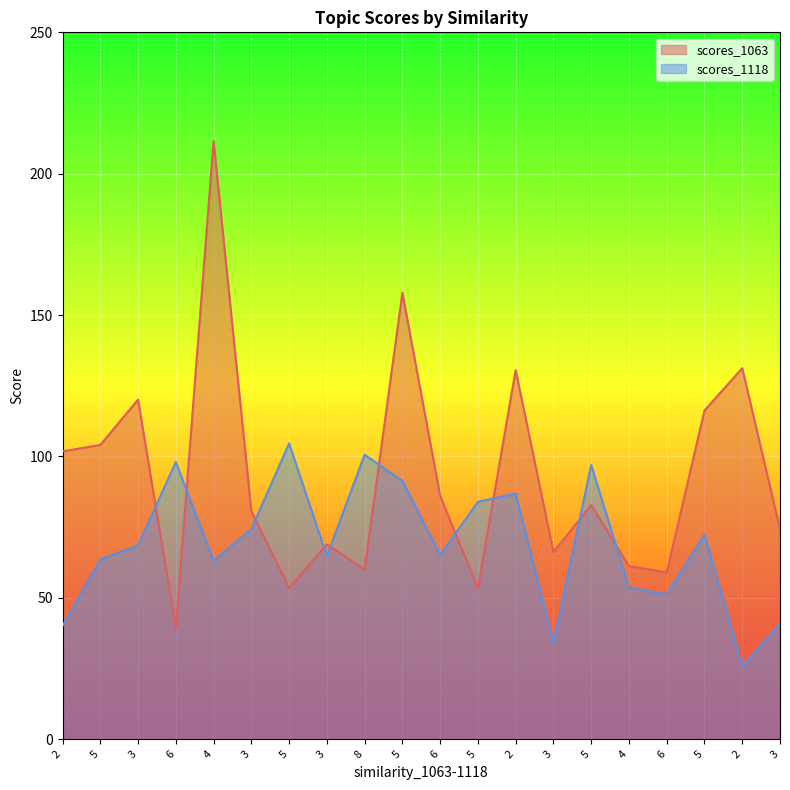

Which series has the largest total across all categories?

scores_1063